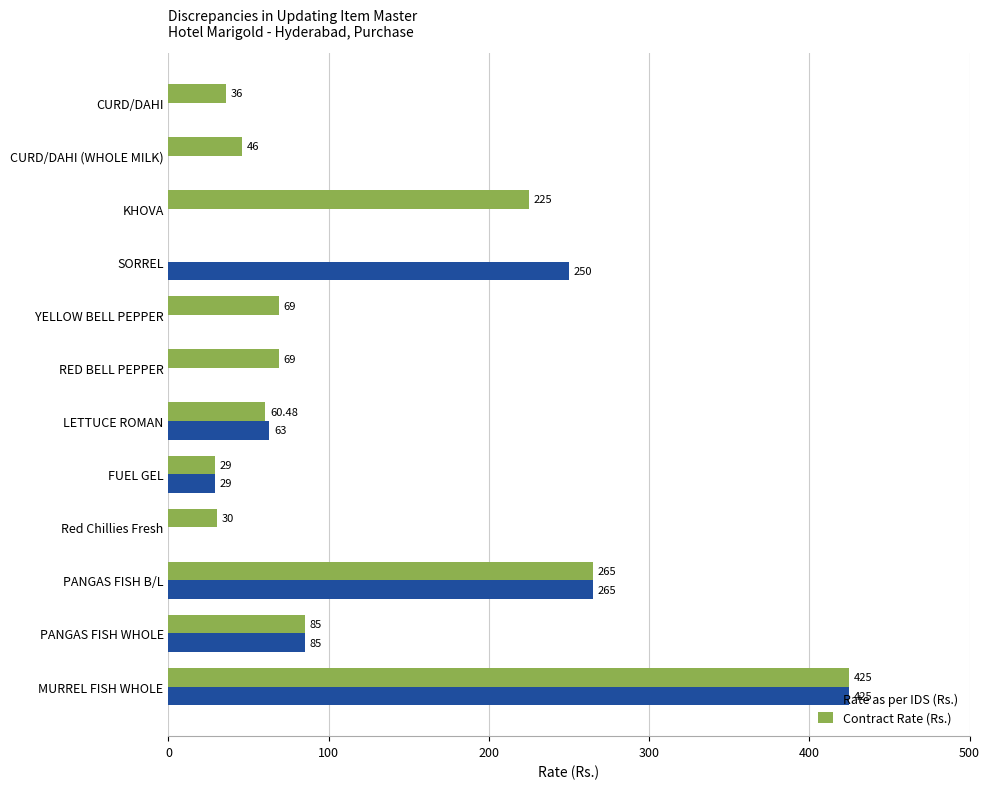

At which category is the sum across all series the highest?

MURREL FISH WHOLE